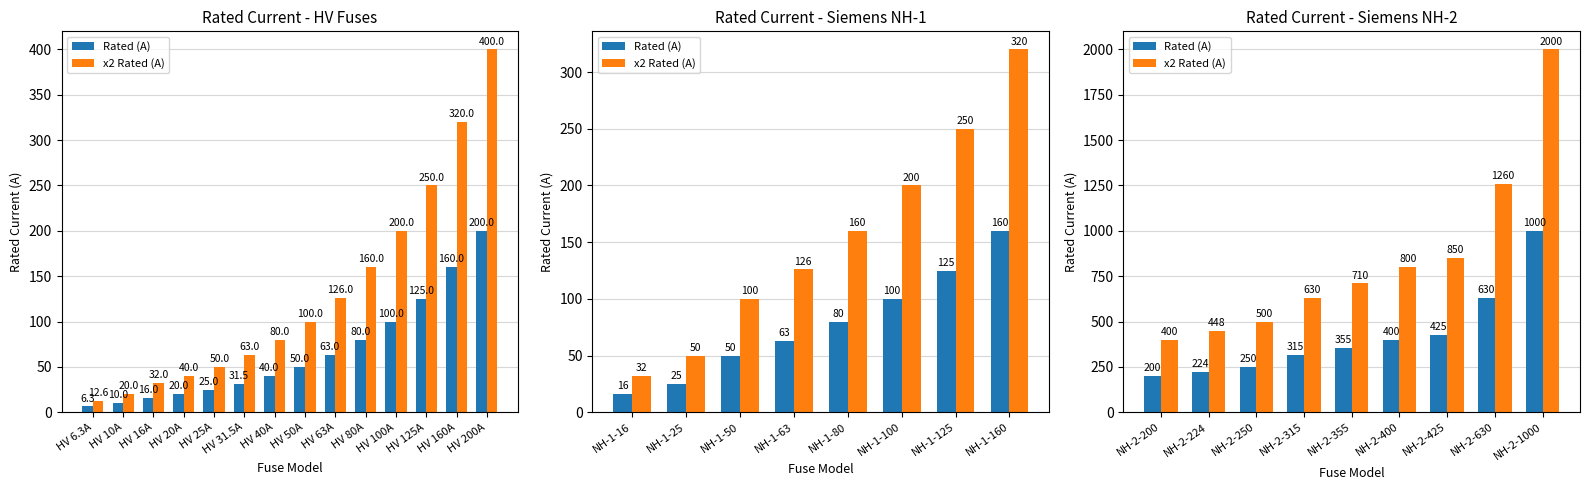

Which series has the widest spread of values?

x2 Rated (A)